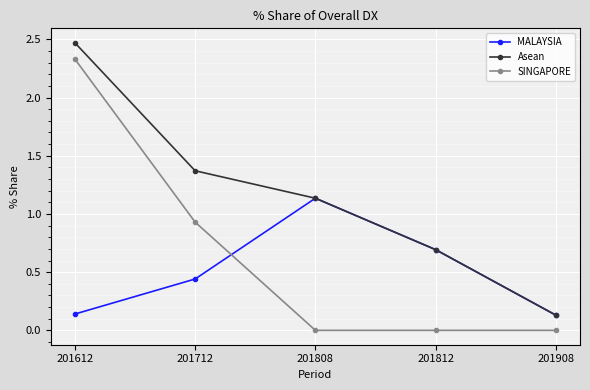

Does the chart display data point markers on the line(s)?

Yes